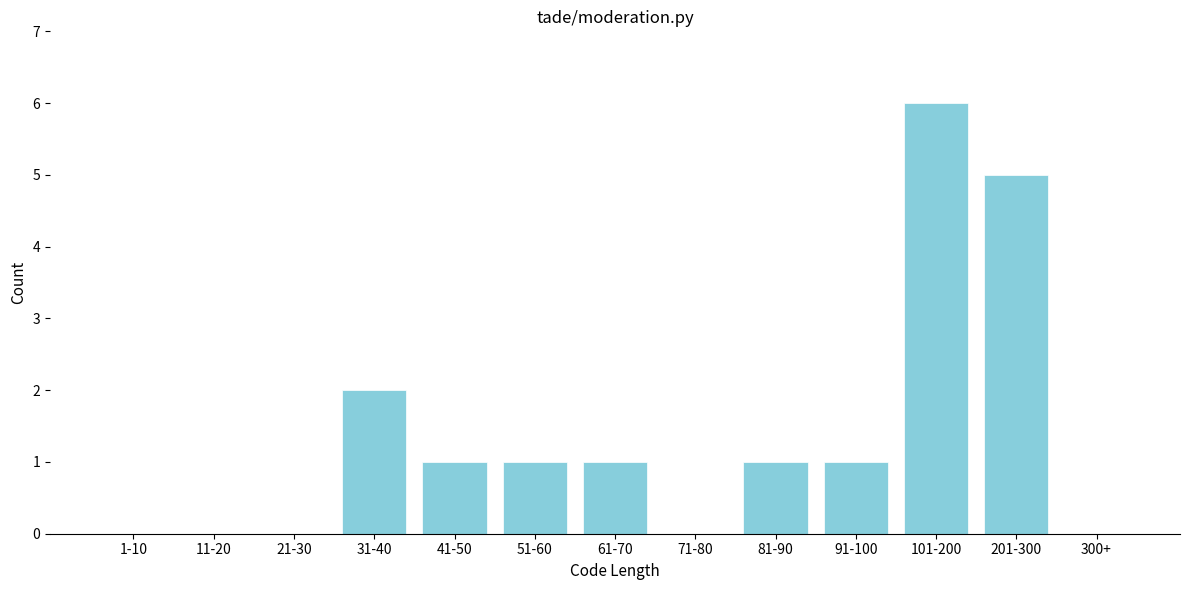

Reading right to left, extract all data points from this chart.

300+=0	201-300=5	101-200=6	91-100=1	81-90=1	71-80=0	61-70=1	51-60=1	41-50=1	31-40=2	21-30=0	11-20=0	1-10=0